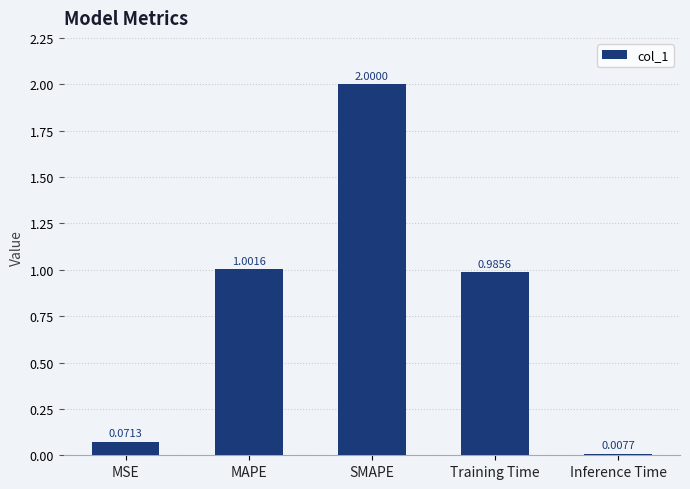

Rank the categories by value from lowest to highest.

Inference Time, MSE, Training Time, MAPE, SMAPE